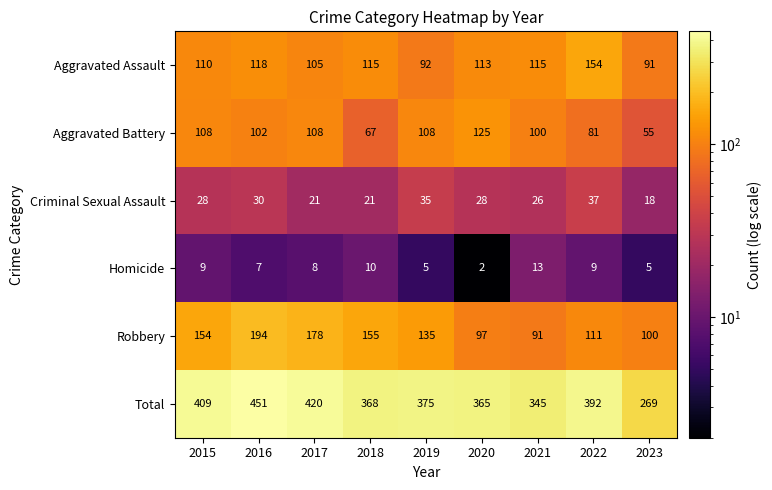

The Total series shows 375 at 2019. True or false?

True